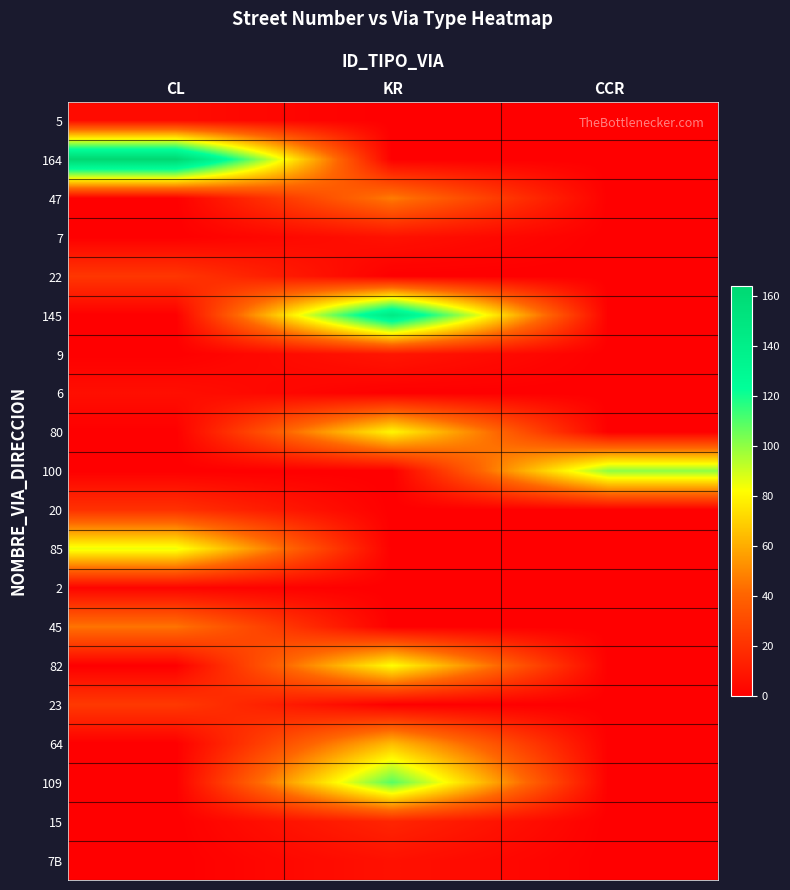

Reading left to right, extract all data points from this chart.

5: CL=5	KR=0	CCR=0
164: CL=164	KR=0	CCR=0
47: CL=0	KR=47	CCR=0
7: CL=0	KR=7	CCR=0
22: CL=22	KR=0	CCR=0
145: CL=0	KR=145	CCR=0
9: CL=0	KR=9	CCR=0
6: CL=6	KR=0	CCR=0
80: CL=0	KR=80	CCR=0
100: CL=0	KR=0	CCR=100
20: CL=20	KR=0	CCR=0
85: CL=85	KR=0	CCR=0
2: CL=2	KR=0	CCR=0
45: CL=45	KR=0	CCR=0
82: CL=0	KR=82	CCR=0
23: CL=23	KR=0	CCR=0
64: CL=0	KR=64	CCR=0
109: CL=0	KR=109	CCR=0
15: CL=0	KR=15	CCR=0
7B: CL=0	KR=7	CCR=0